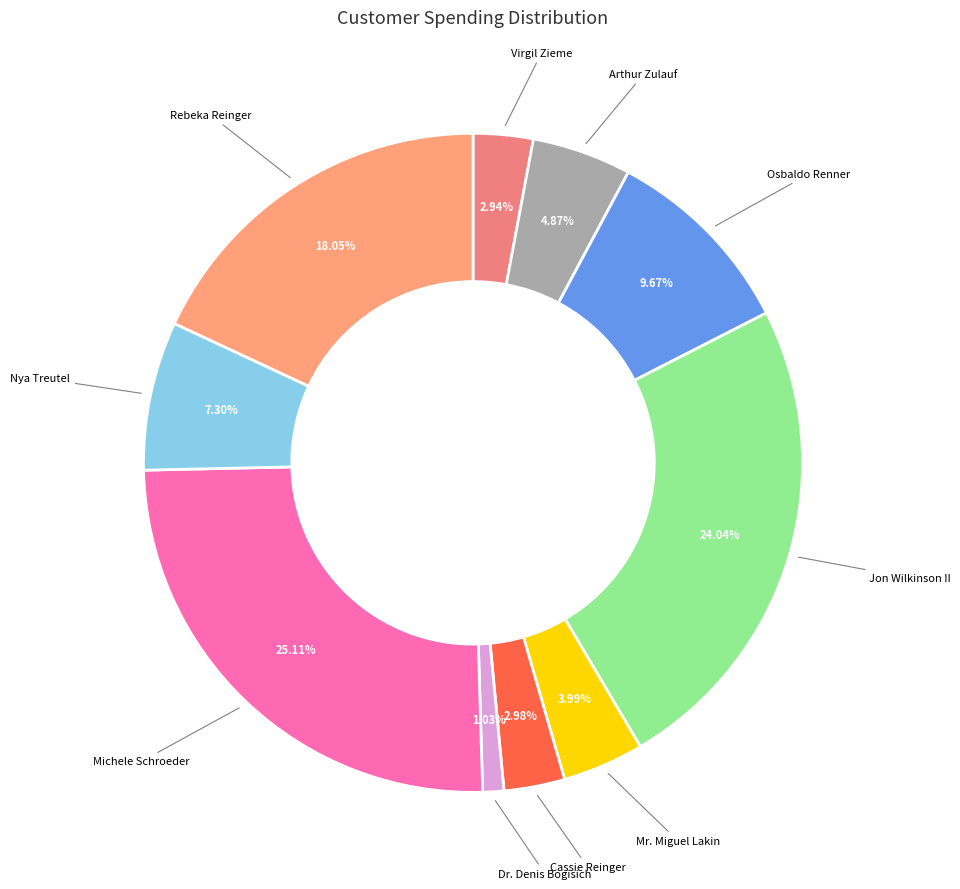

What is the ratio of the value at Dr. Denis Bogisich to the value at Mr. Miguel Lakin?

0.3